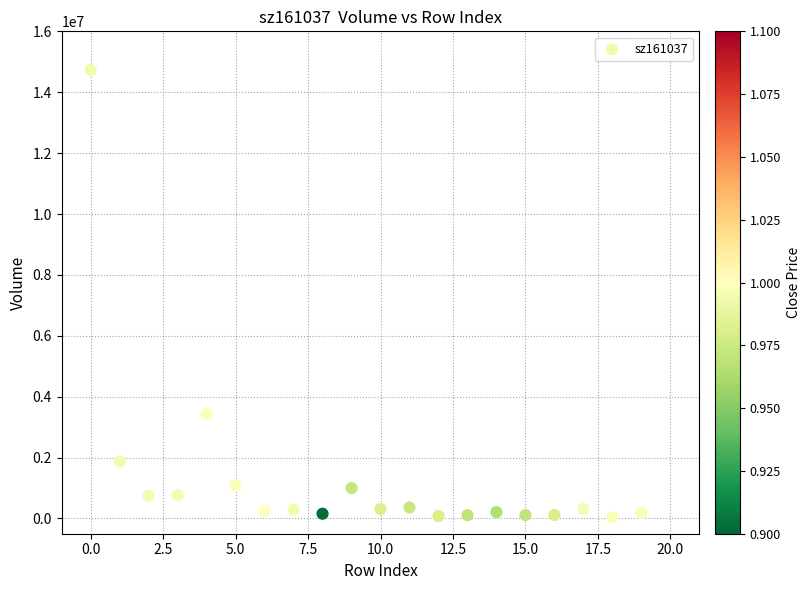

What is the range of Y values (max minus min)?

14694567